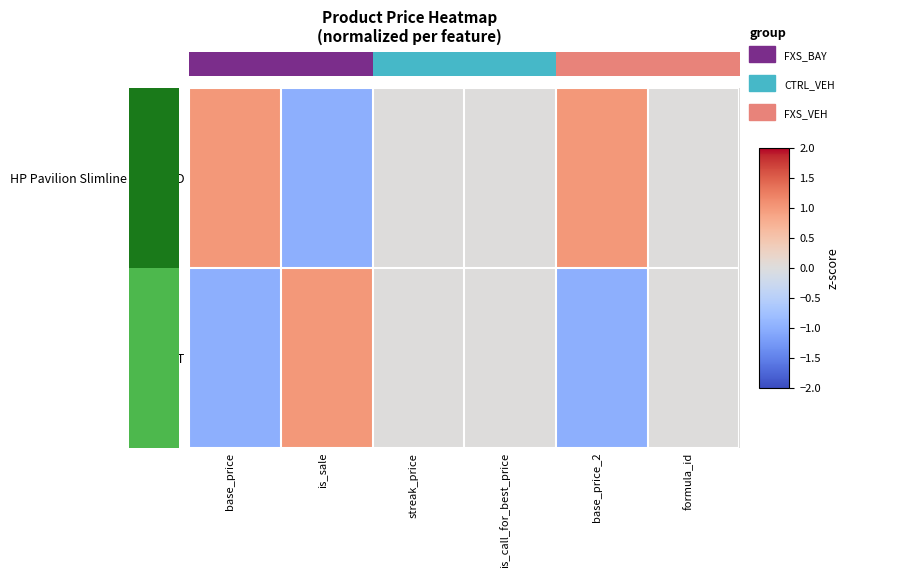

How many data points does each series have?

6